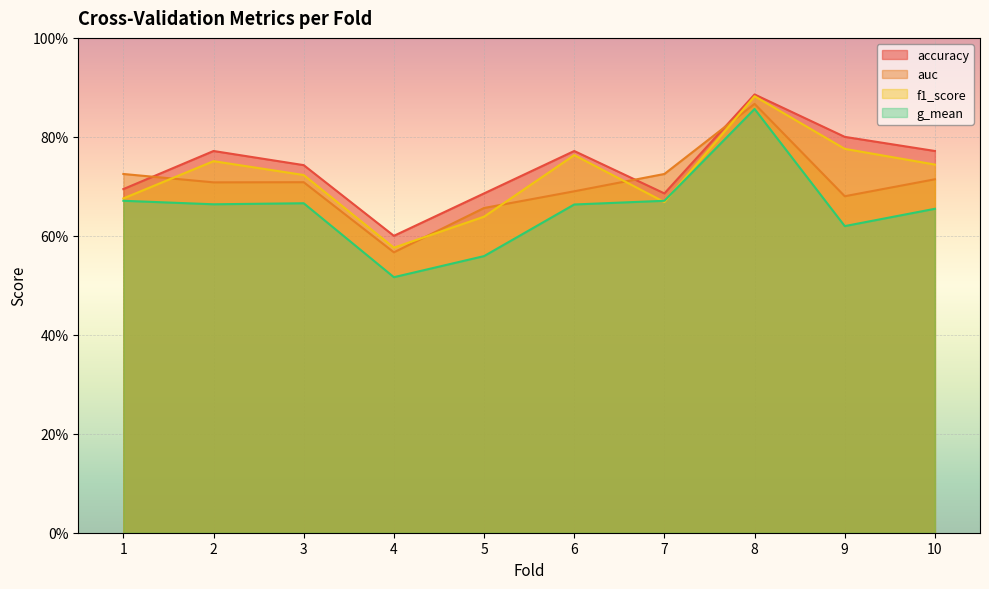

Is it true that g_mean equals 0.9 at 8?

True